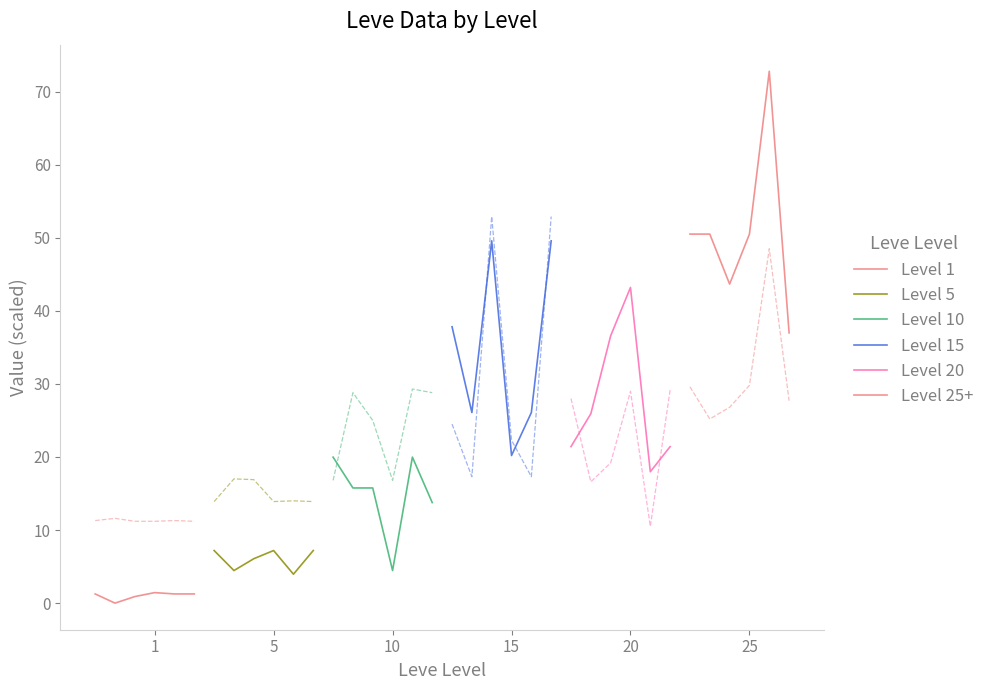

Is the value of Level 25+ at 5 greater than the value of Level 15 at 20?

Yes